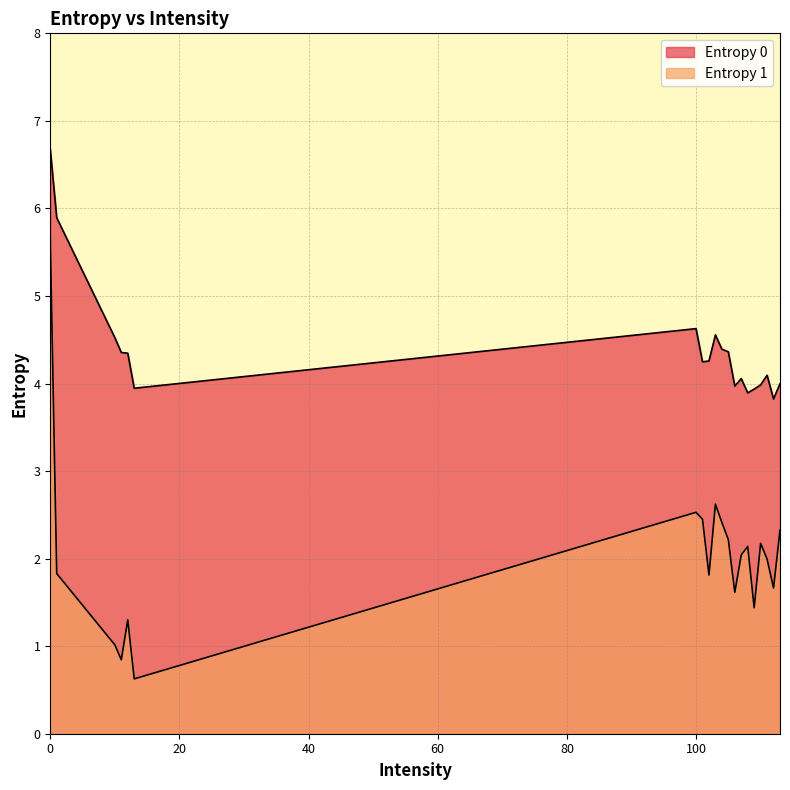

Does the chart display data point markers on the line(s)?

No